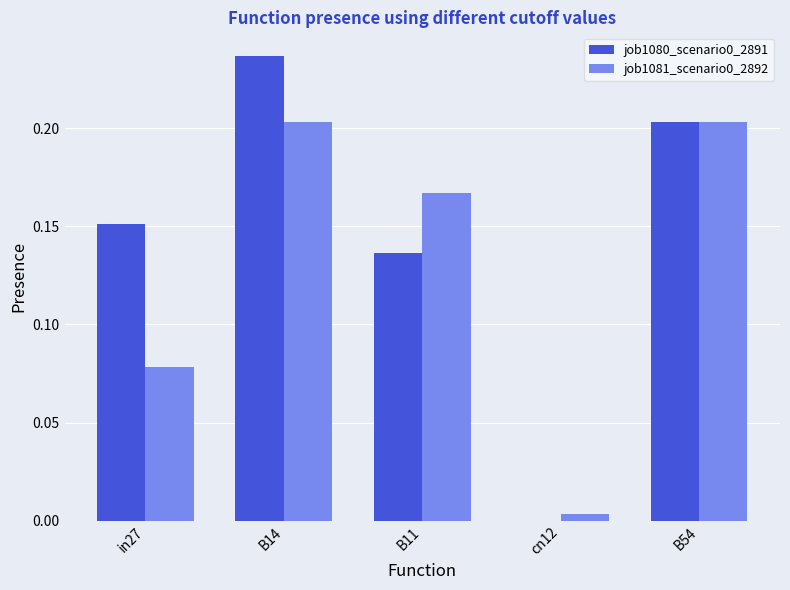

What is the sum of the job1080_scenario0_2891 values at B11 and B14?

0.4